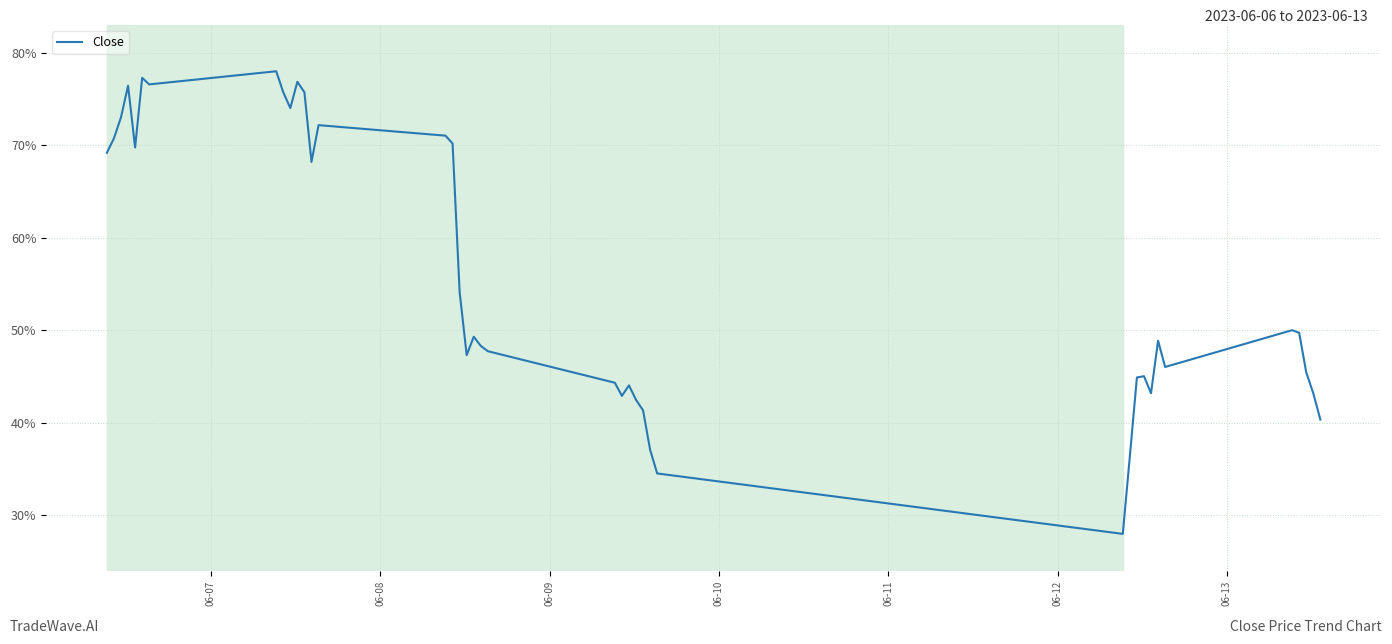

What is the difference between the maximum and minimum values?

50.0